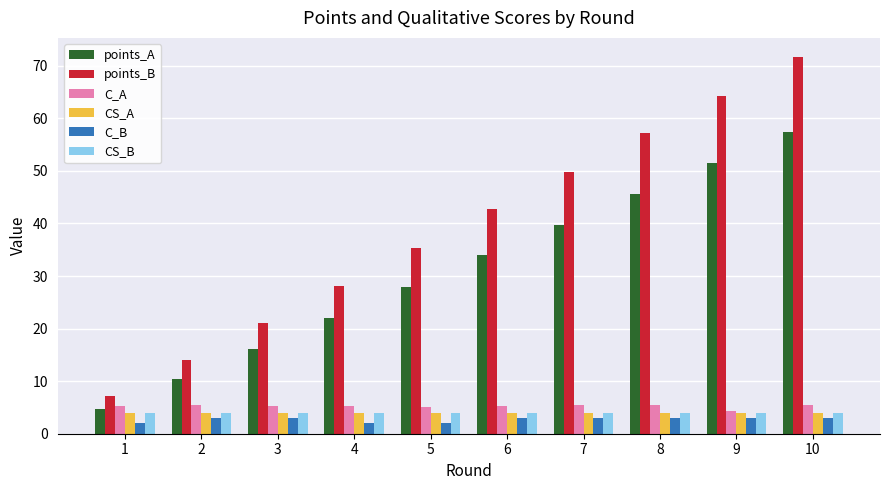

Is the value of points_A at 4 greater than the value of CS_A at 8?

Yes